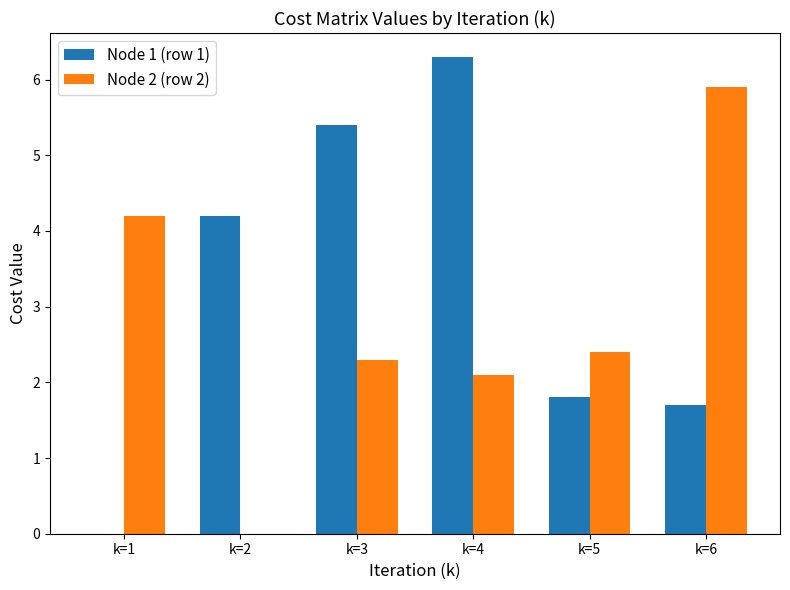

What are all the series names shown in the legend?

Node 1 (row 1), Node 2 (row 2)